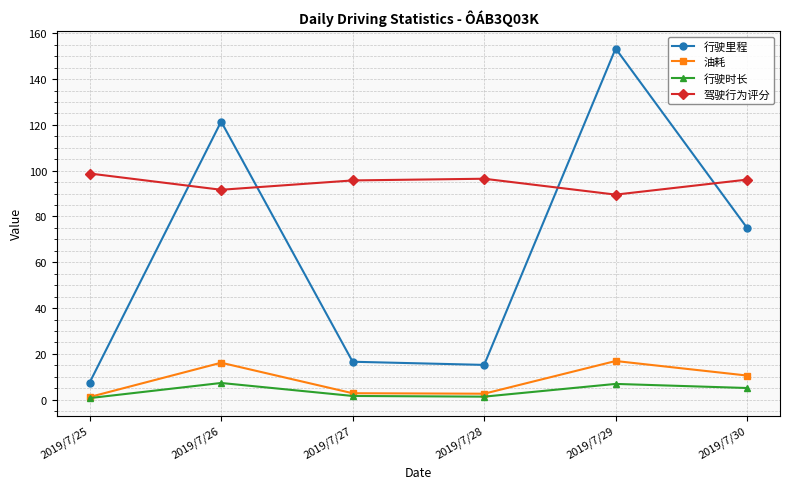

At which category does 行驶里程 reach its first local peak?

2019/7/26